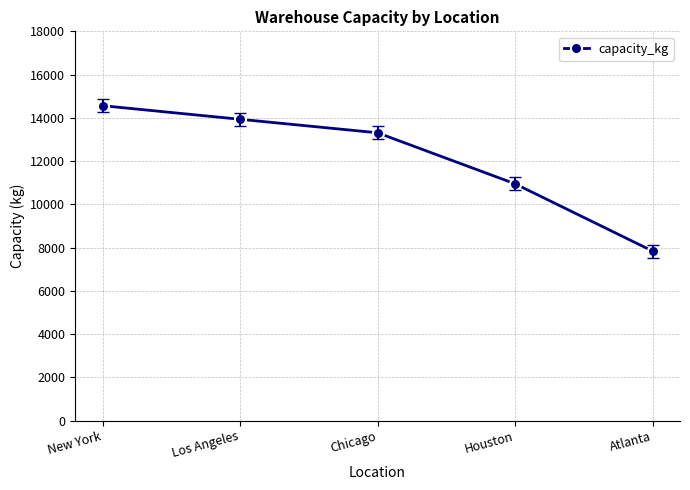

How many lines are shown in the chart?

1